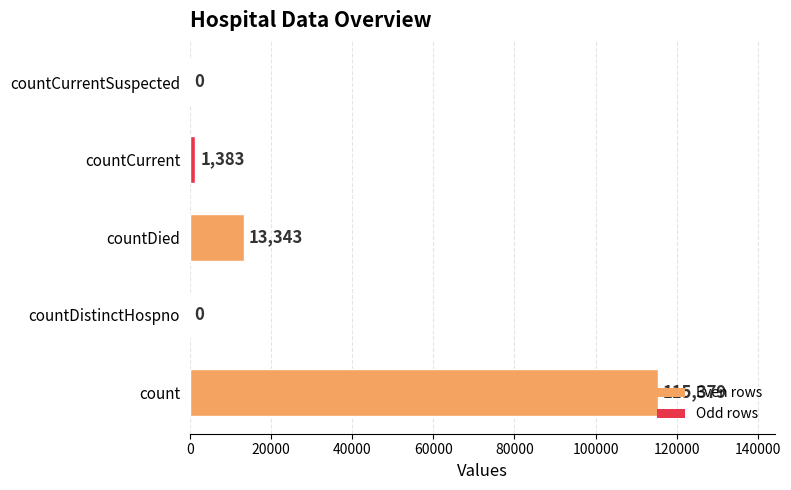

What is the sum of all values?

130105